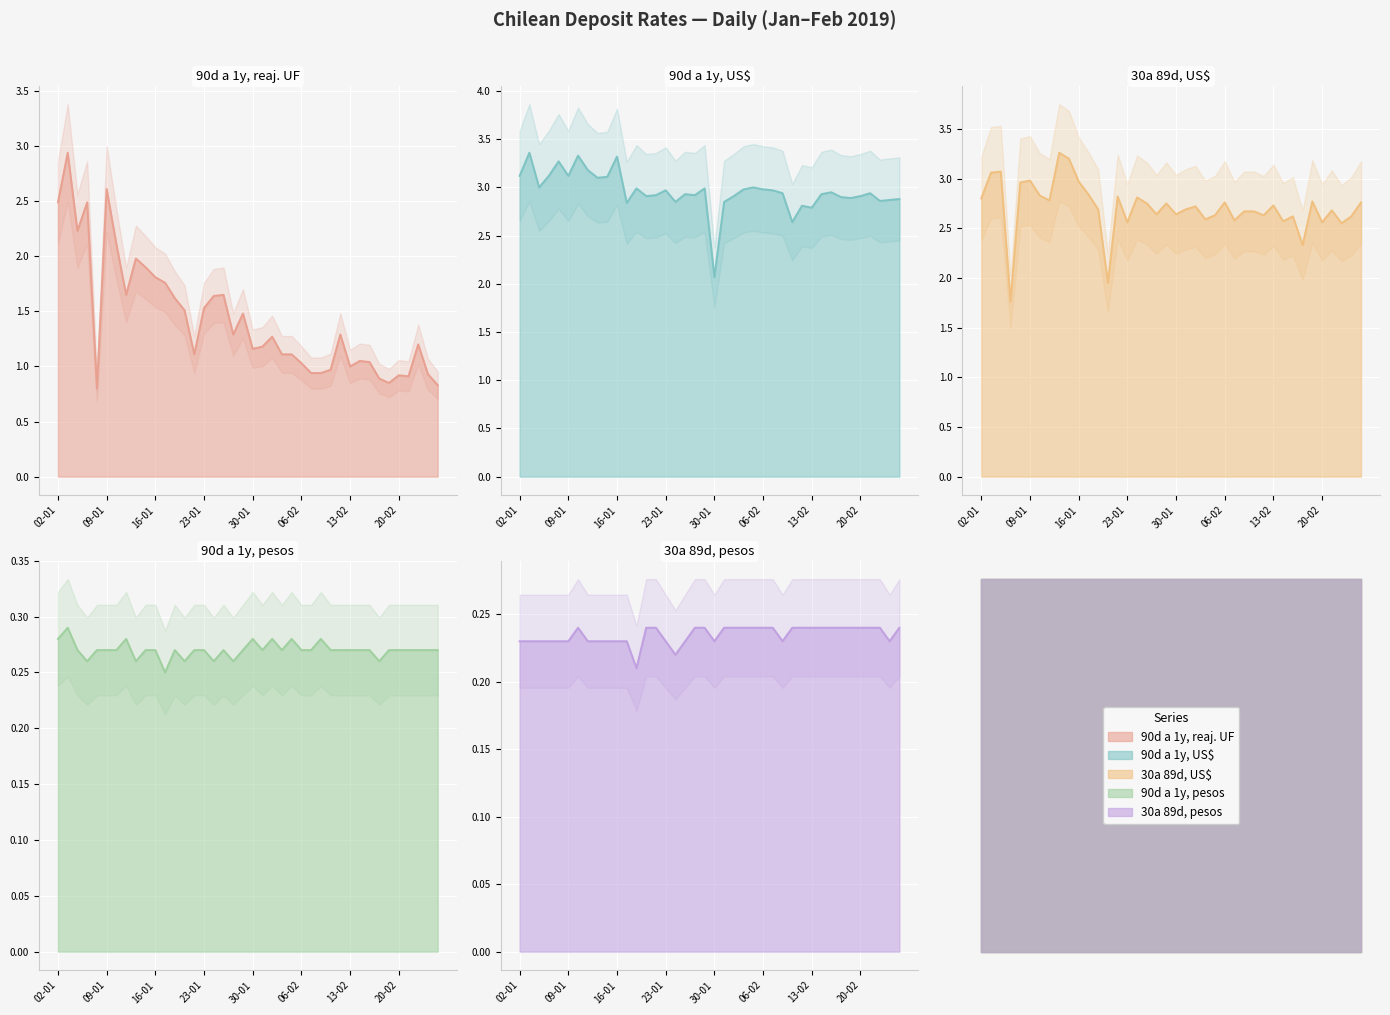

Which has a higher value, 21-01 or 08-02?

21-01